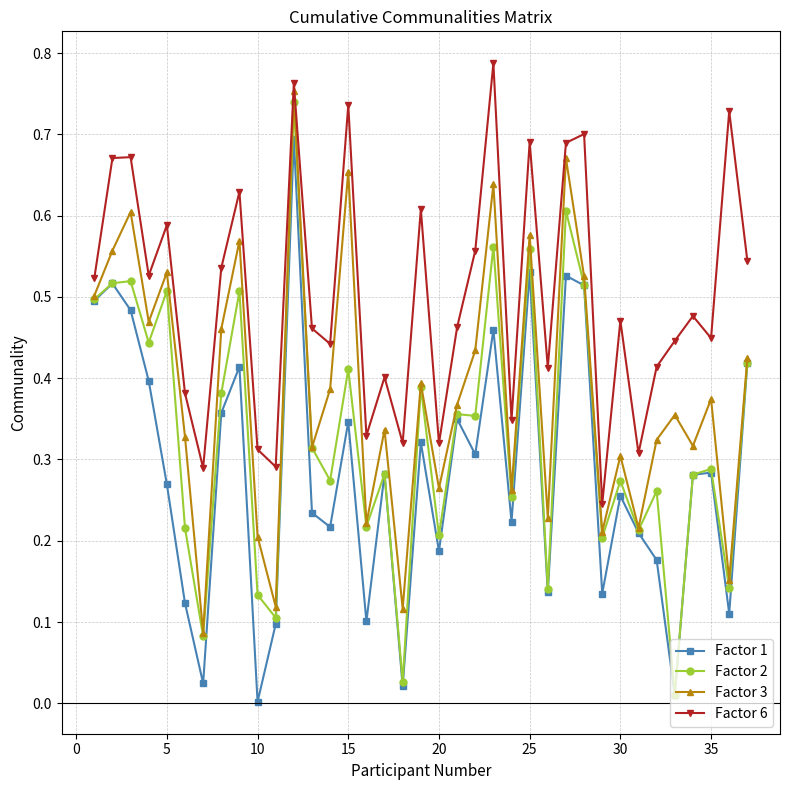

Count the Factor 6 values in the range 0 to 1.

37